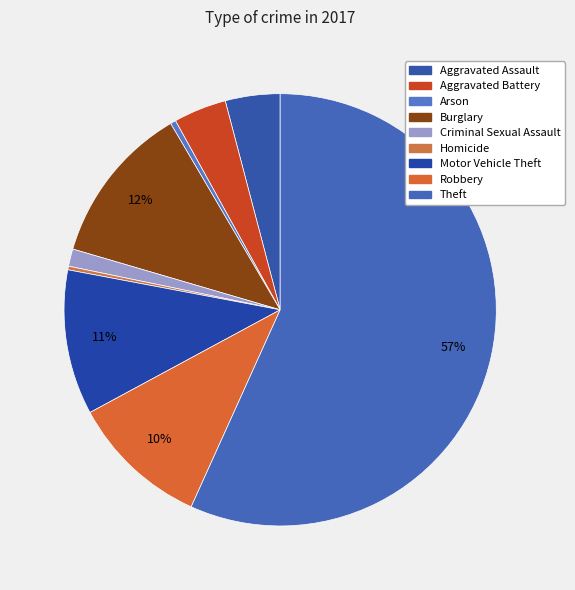

Which has a higher value, Homicide or Aggravated Battery?

Aggravated Battery